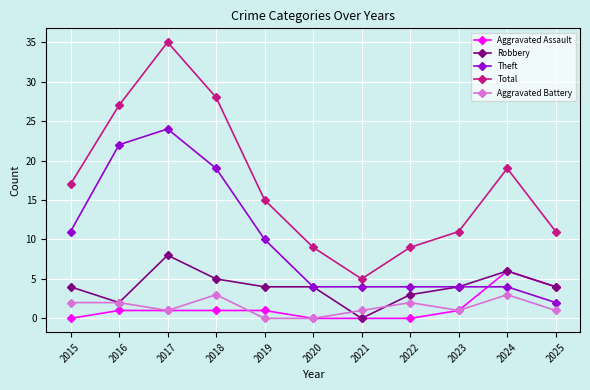

What is the spread (max minus min) of values at 2023?

10